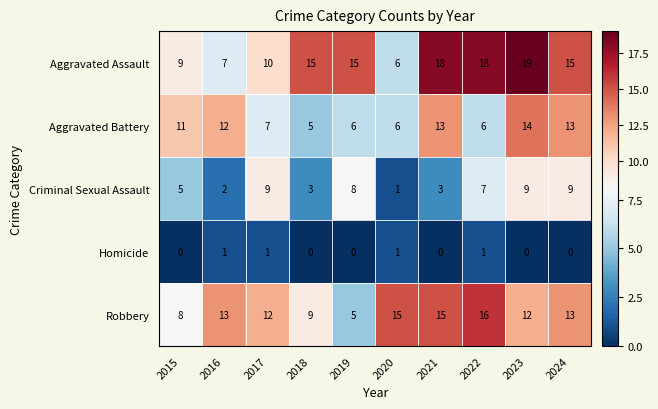

At which category is the sum across all series the highest?

2023